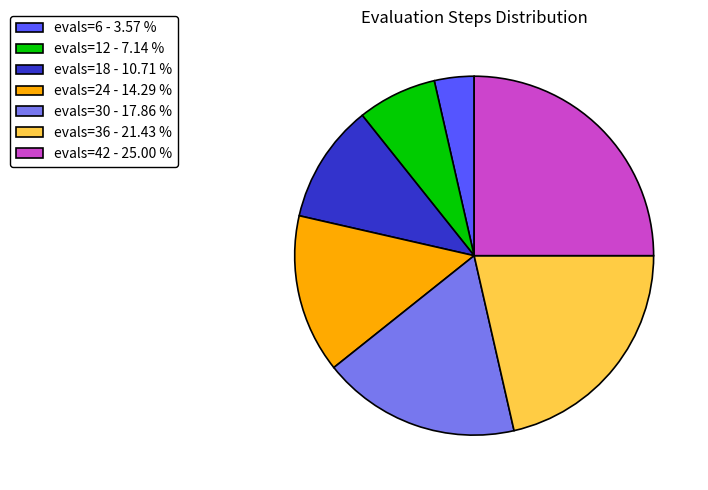

Rank the categories by value from highest to lowest.

evals=42 - 25.00 %, evals=36 - 21.43 %, evals=30 - 17.86 %, evals=24 - 14.29 %, evals=18 - 10.71 %, evals=12 - 7.14 %, evals=6 - 3.57 %